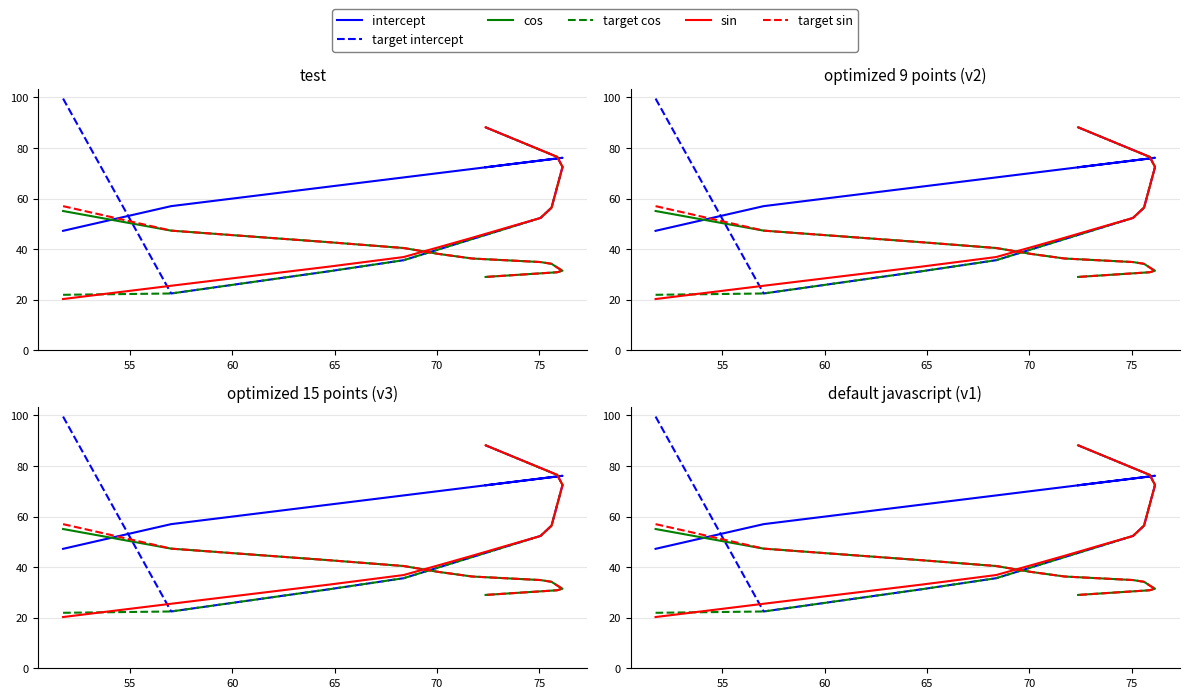

How many lines are shown in the chart?

6